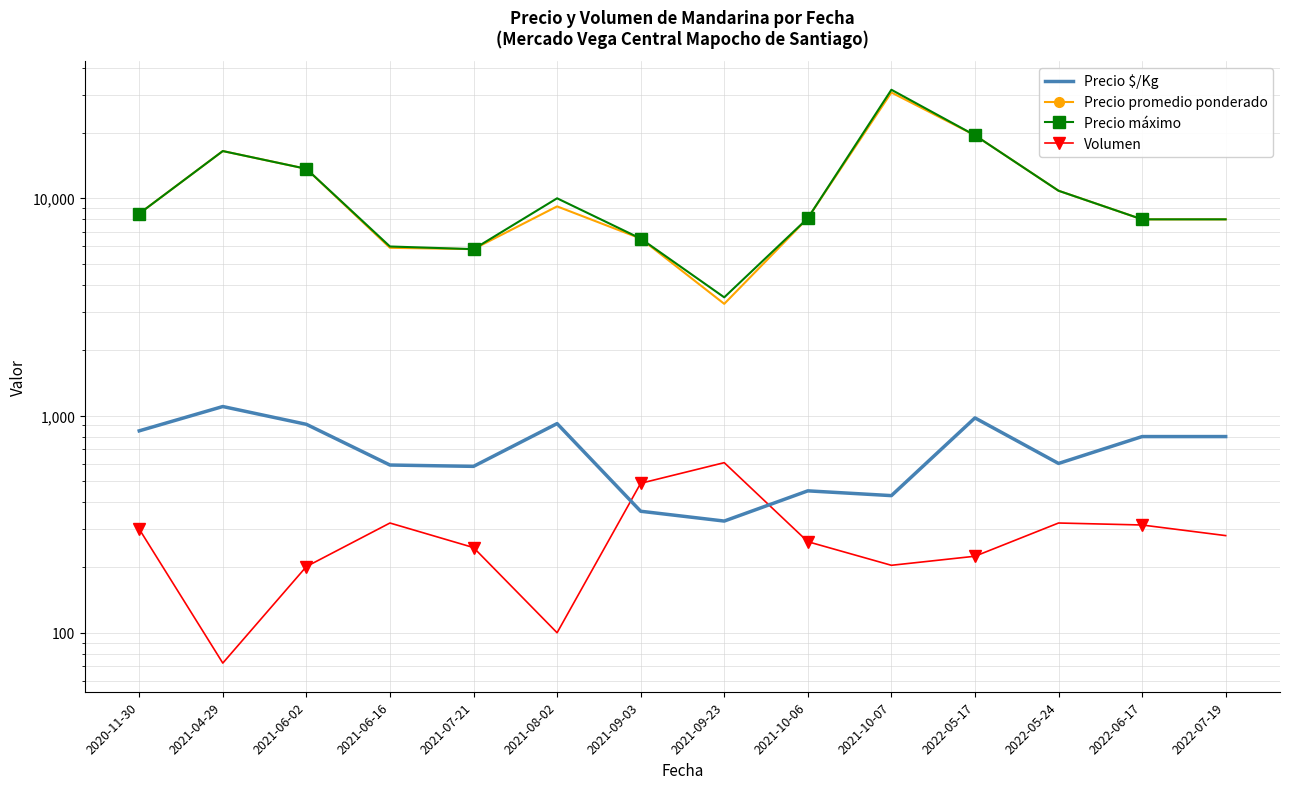

Rank the series at 2021-07-21 from highest to lowest value.

Precio promedio ponderado, Precio máximo, Precio $/Kg, Volumen